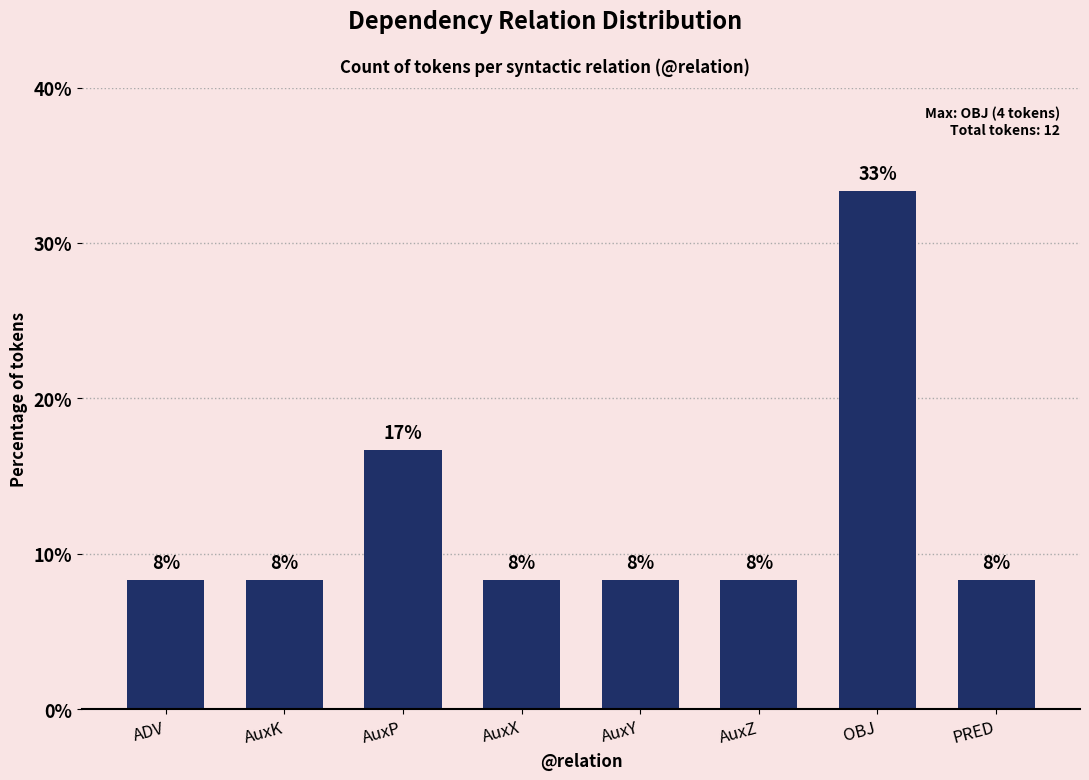

What is the maximum value shown in the chart?

33.3